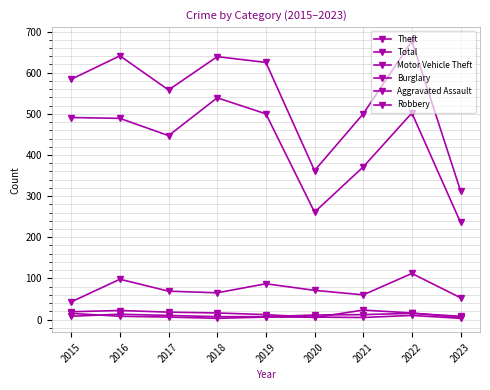

True or false: Robbery and Total intersect in this chart.

False